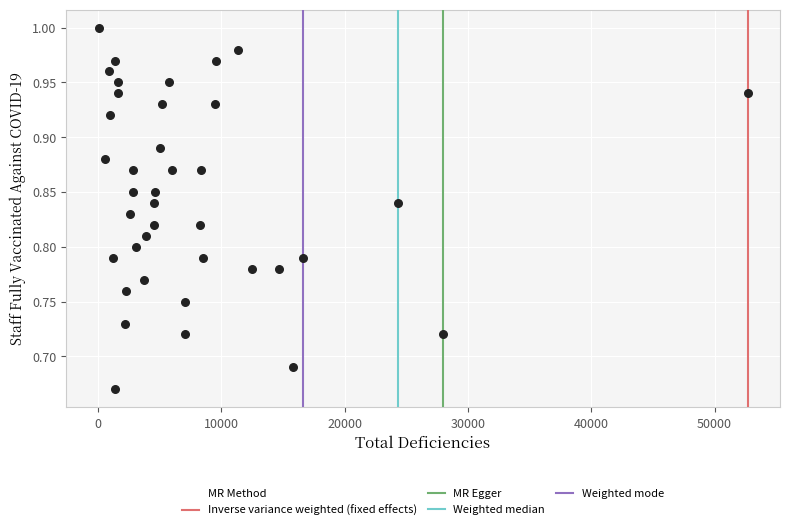

What is the range of X values (max minus min)?

52634.0